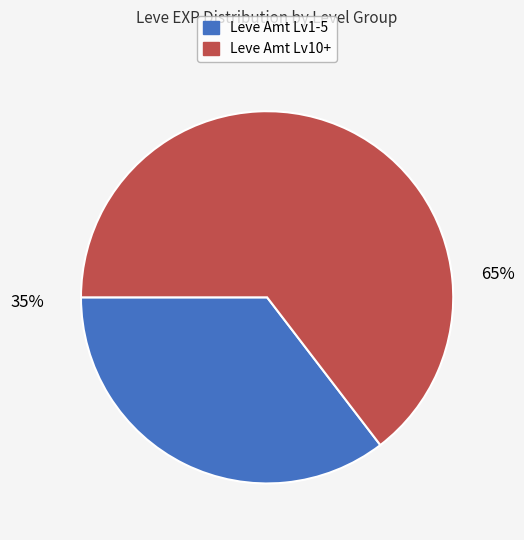

Does any single category account for the majority?

Yes